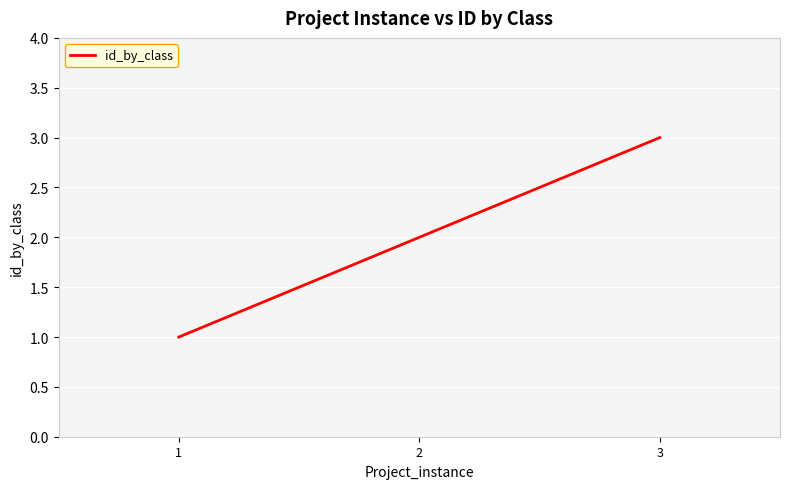

True or false: the data shows 3 at 2.

False